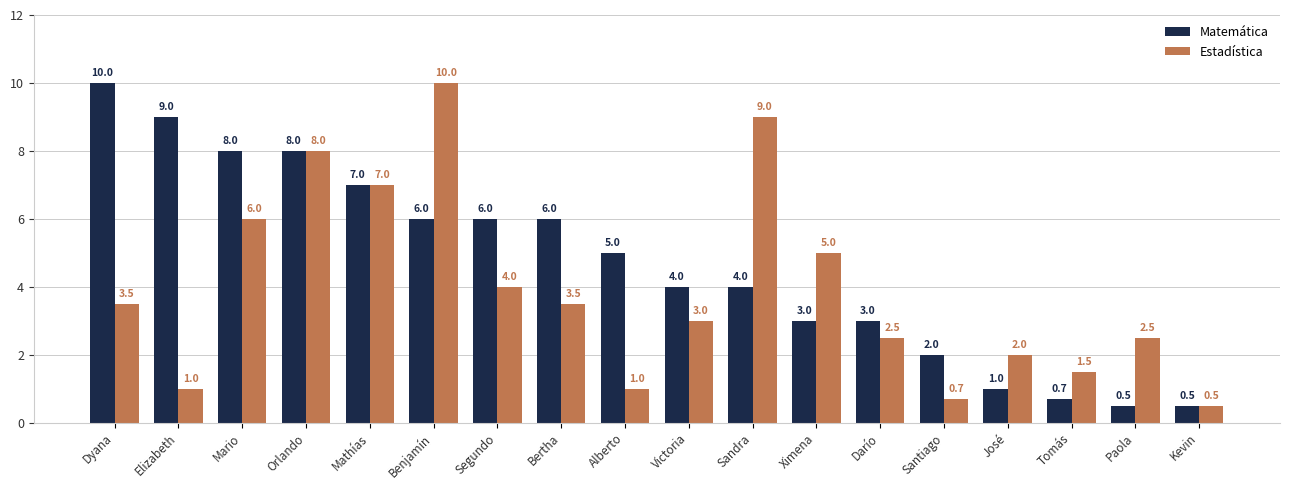

The value of Estadística at Tomás is 1.5. True or false?

True